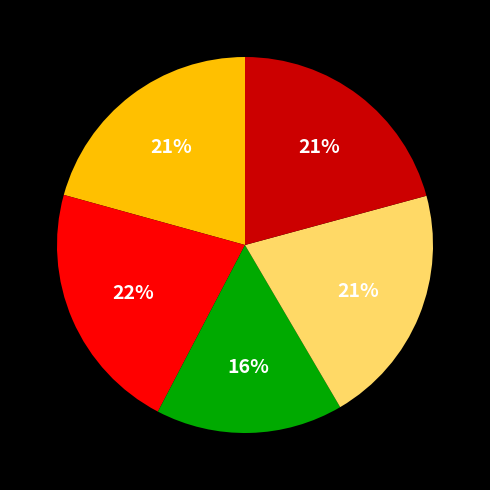

Is there any slice that represents more than half of the pie?

No